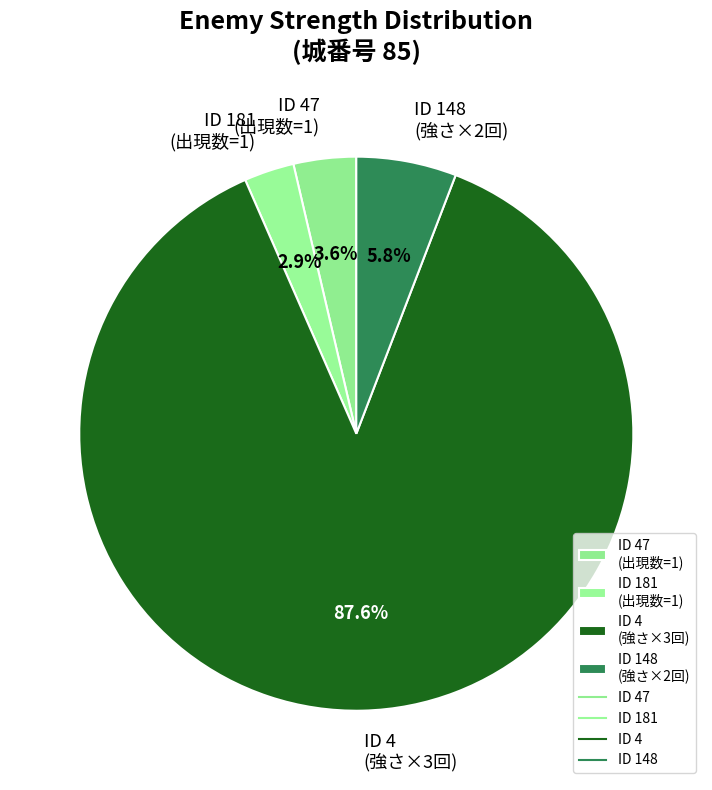

To the nearest percent, what is the average slice percentage?

25%